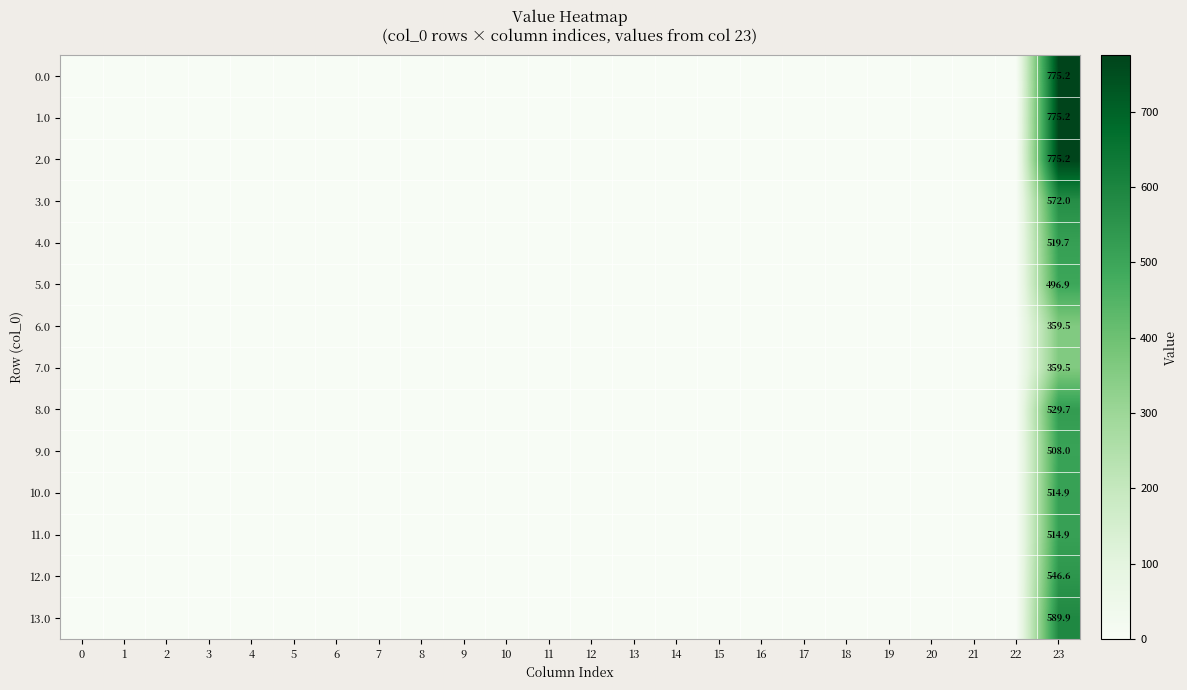

List the series in order of their peak value, highest first.

0.0, 1.0, 2.0, 13.0, 3.0, 12.0, 8.0, 4.0, 10.0, 11.0, 9.0, 5.0, 6.0, 7.0